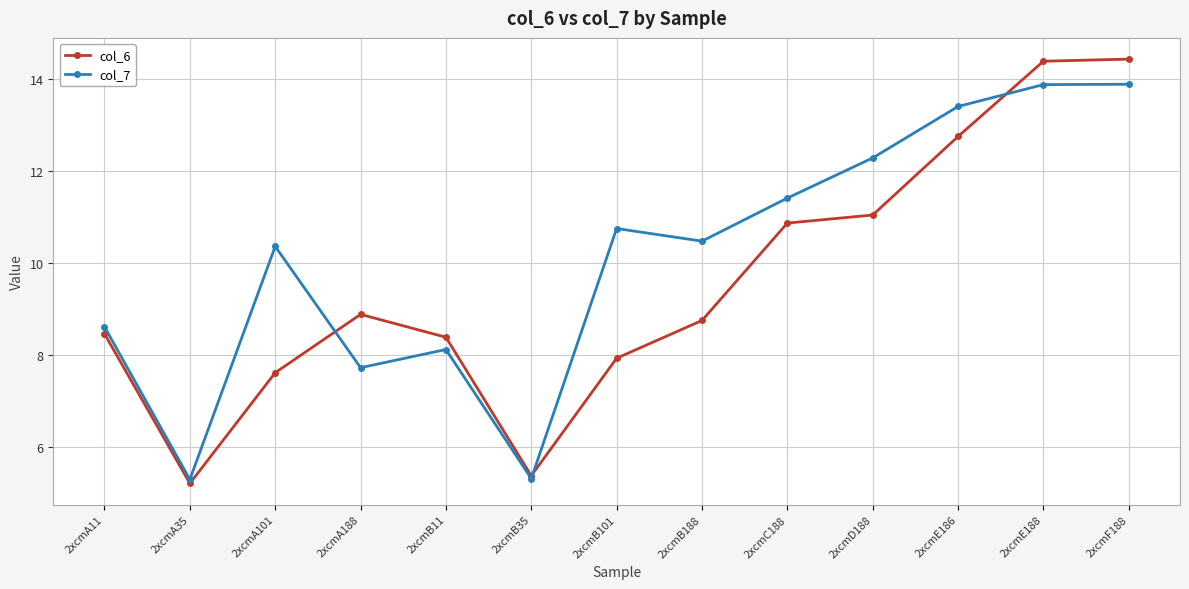

What is the difference between the second highest and second lowest values in the col_6 series?

9.0